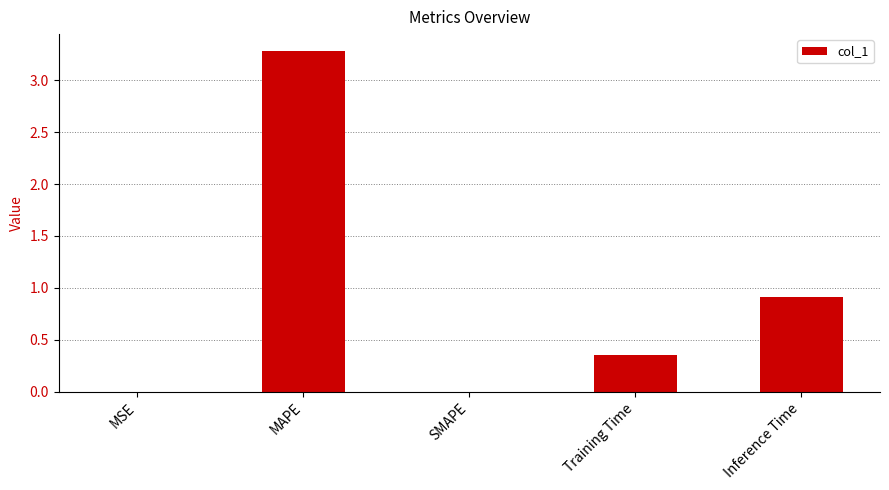

What value does the data have at MAPE?

3.3